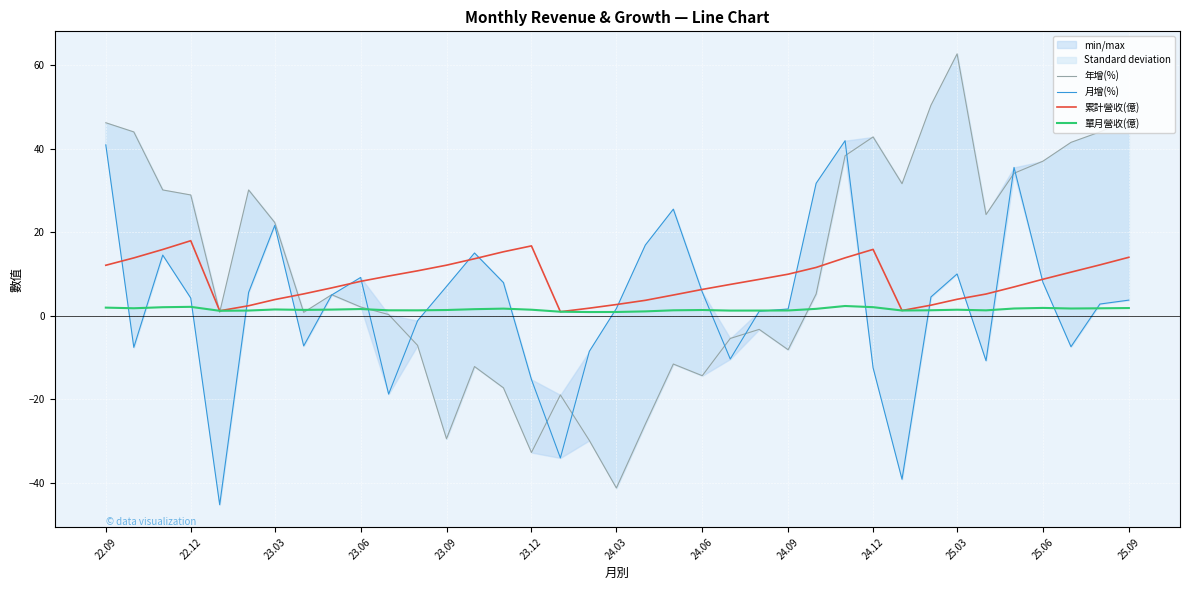

What are all the series names shown in the legend?

年增(%), 月增(%), 累計營收(億), 單月營收(億)